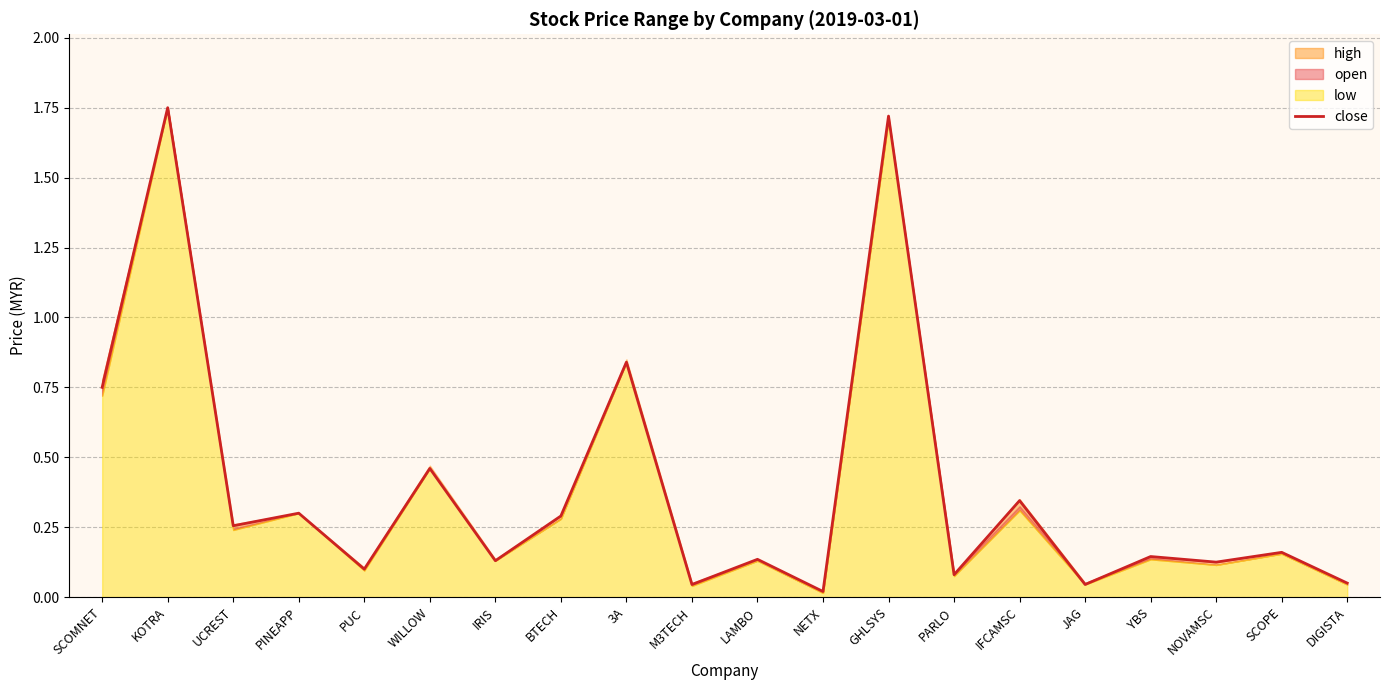

True or false: there are more than 2 points higher than both neighbors.

True